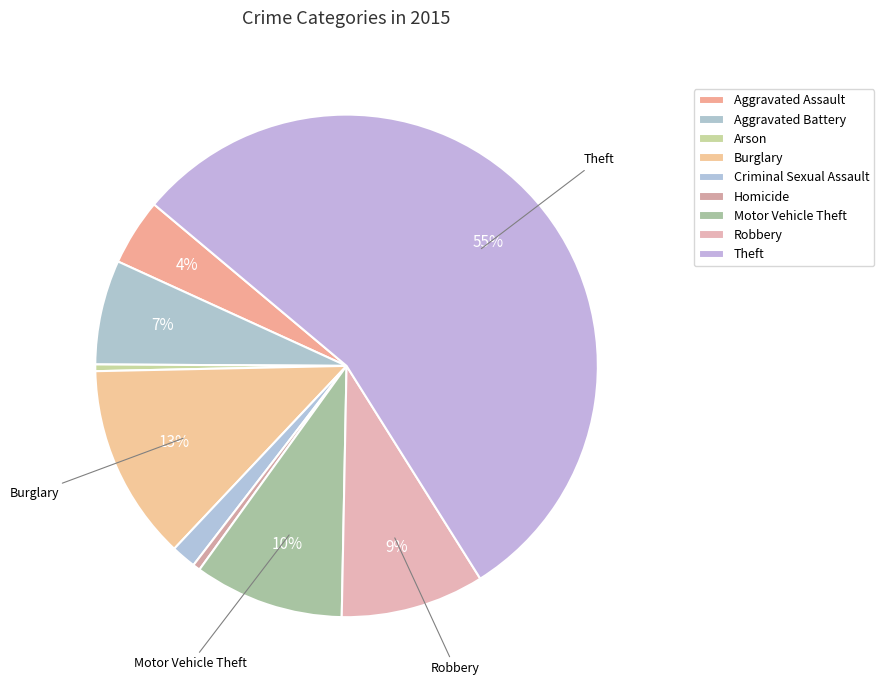

Count the number of slices in the pie.

9